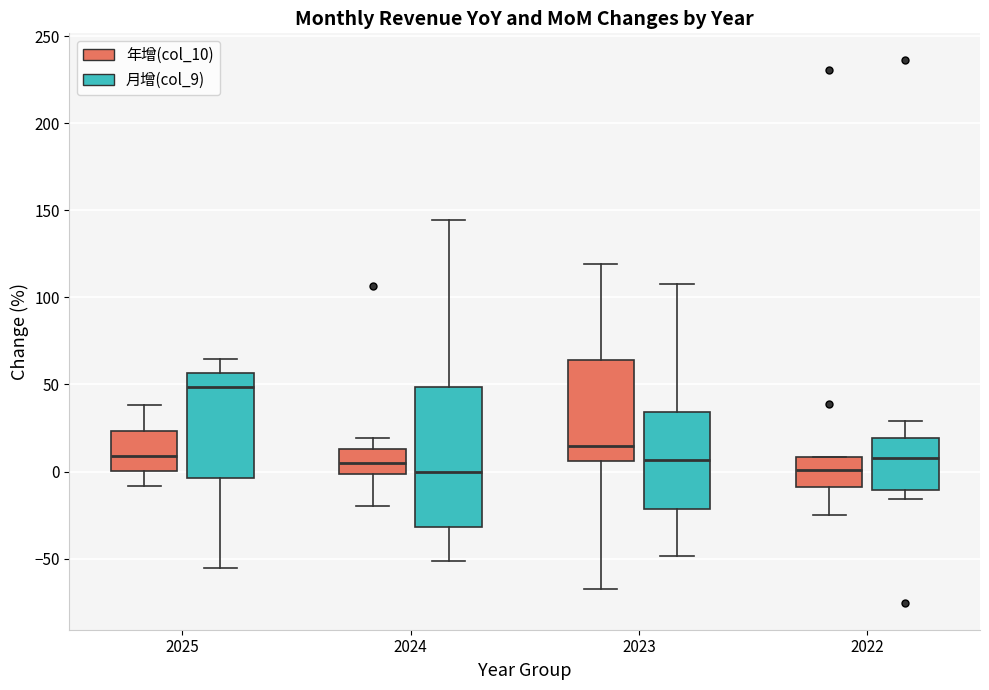

Which box has the highest median line?

2025 (月增(col_9))